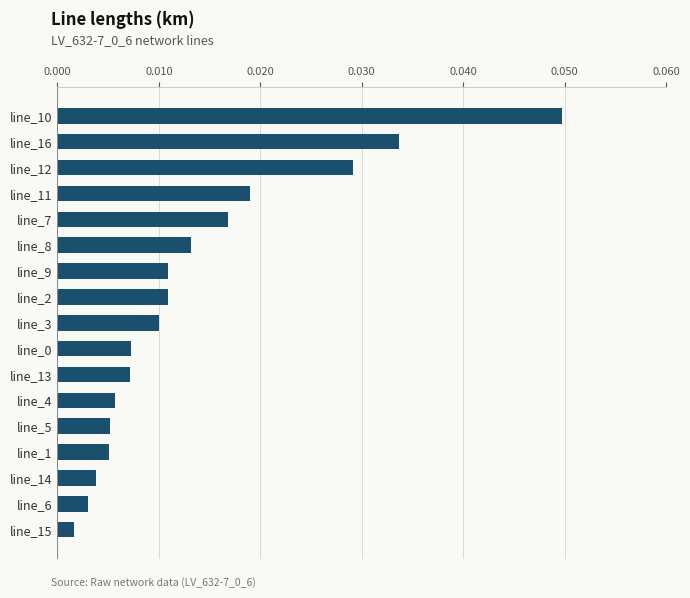

True or false: the data shows 0.1 at line_16.

False